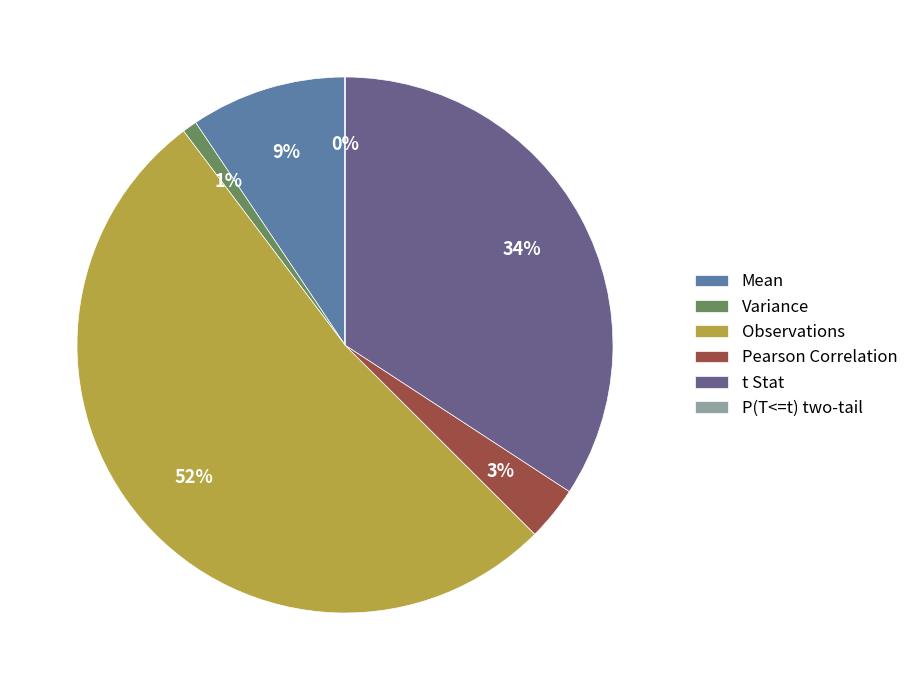

Which slice is the largest?

Observations